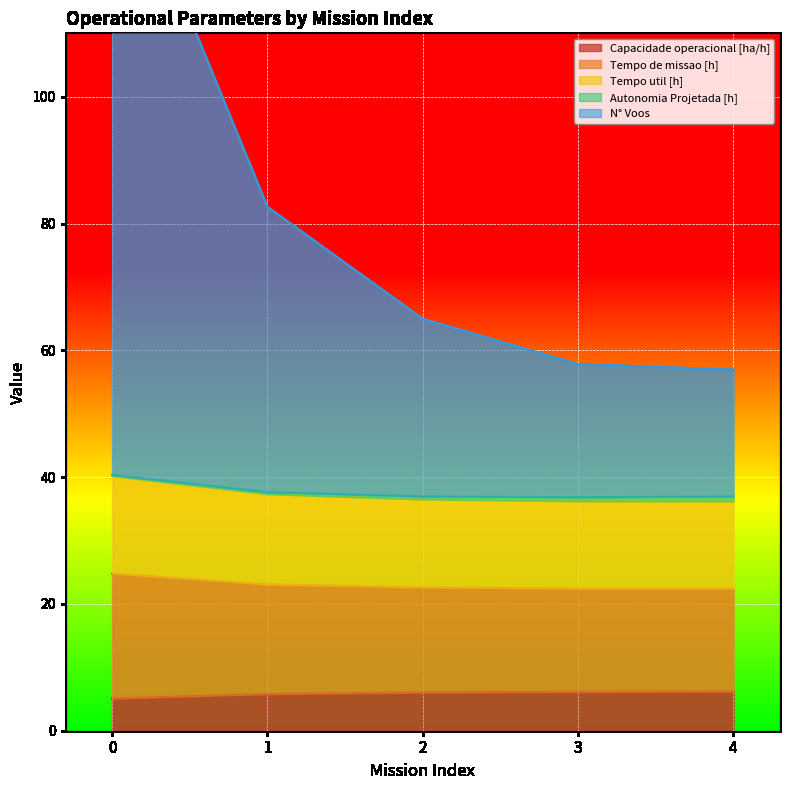

Is it true that Capacidade operacional [ha/h] equals 5.1 at 0?

True